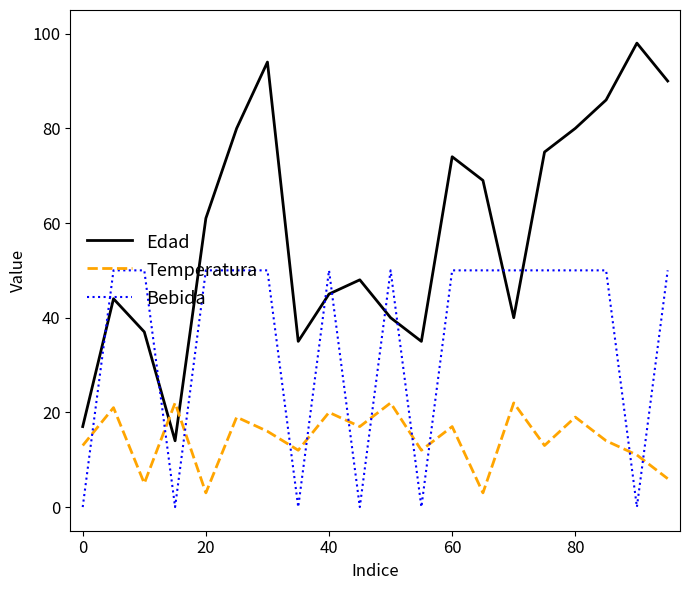

True or false: Temperatura and Bebida intersect in this chart.

True